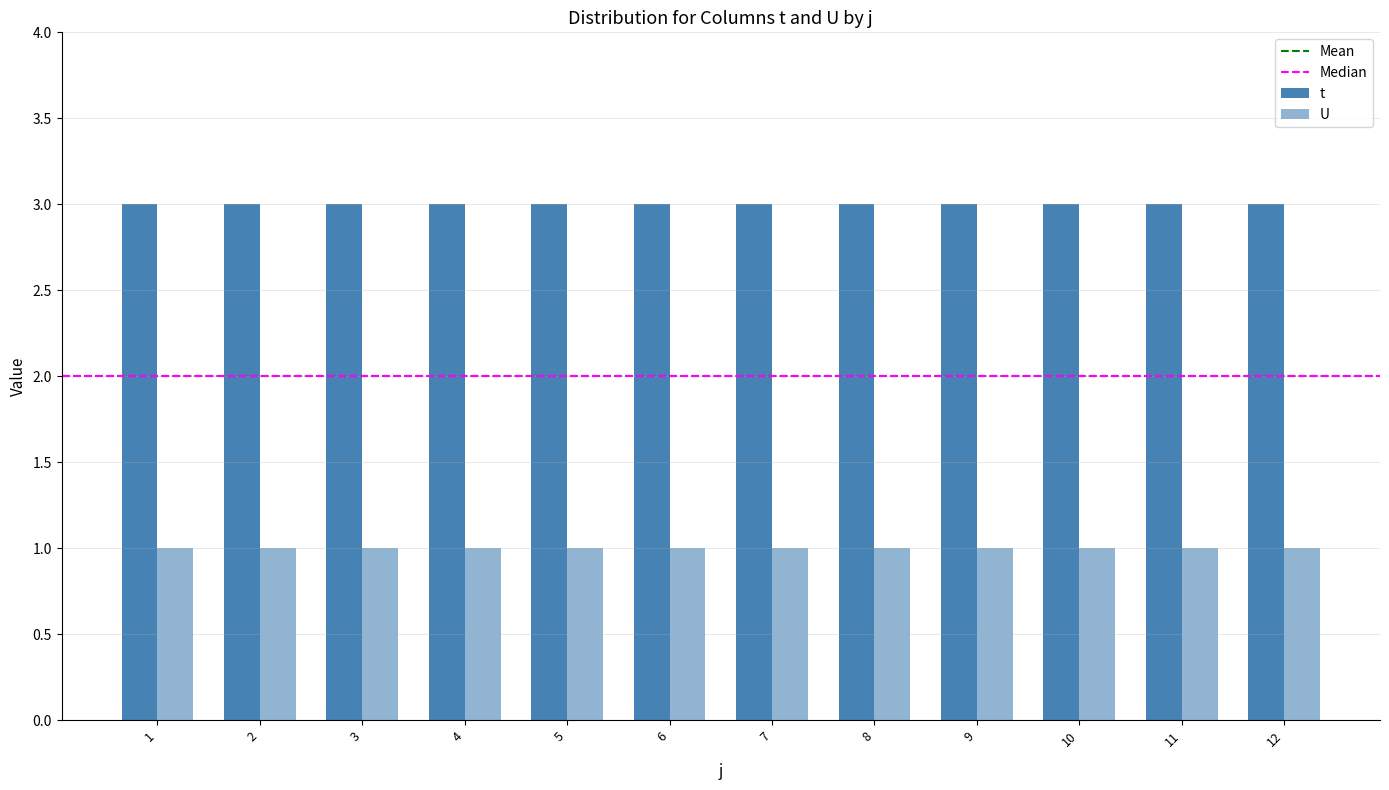

How many categories are shown in the chart?

12